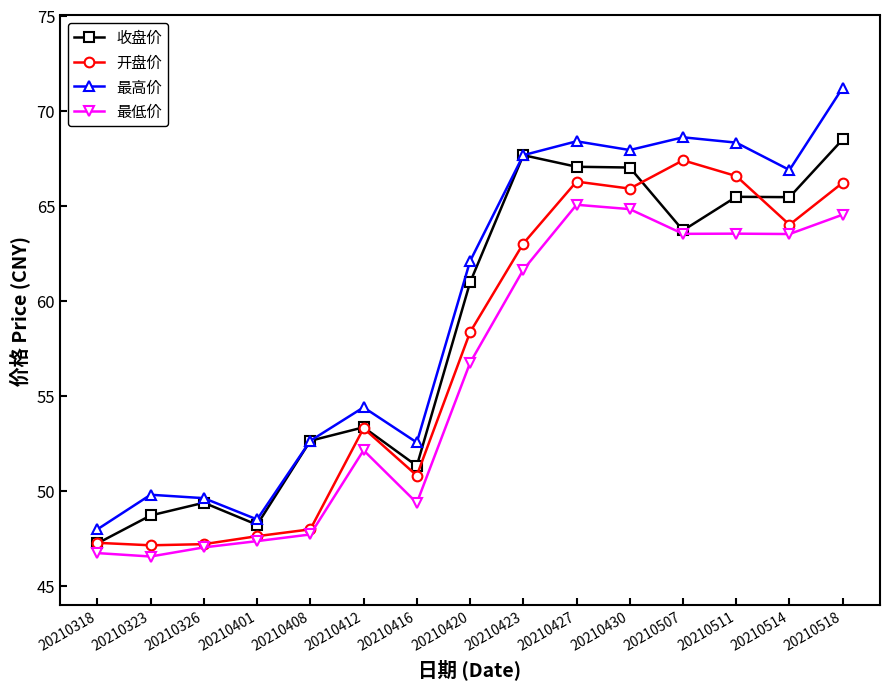

The 最高价 series shows 30.6 at 20210318. True or false?

False